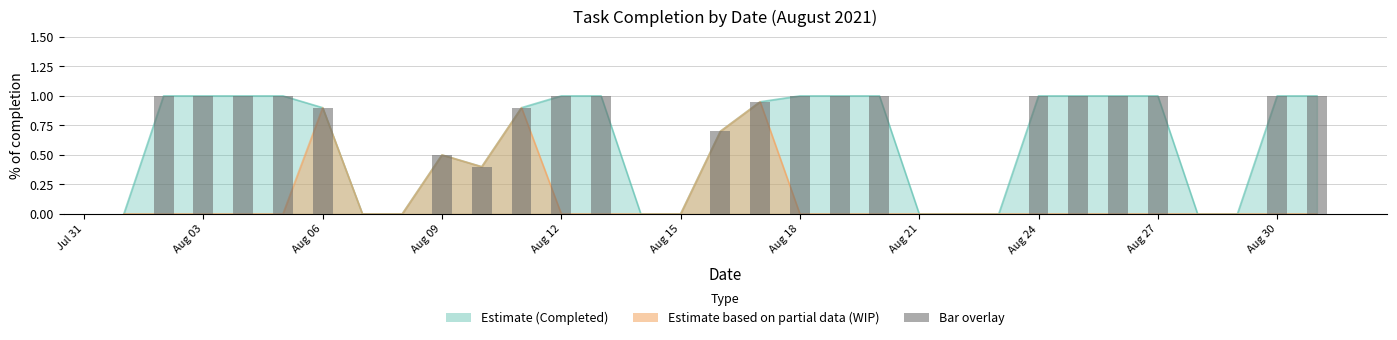

The value at 2021-08-23 is 0.4. True or false?

False